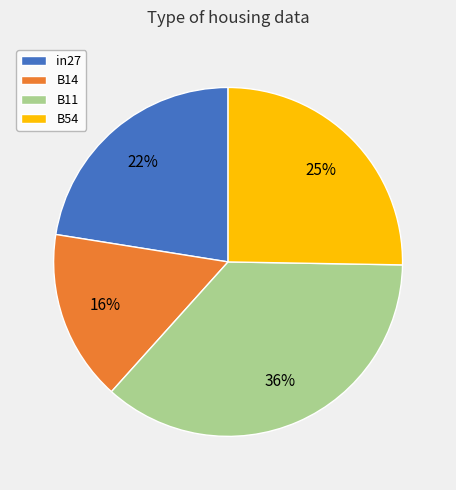

What is the largest slice in the pie chart?

B11